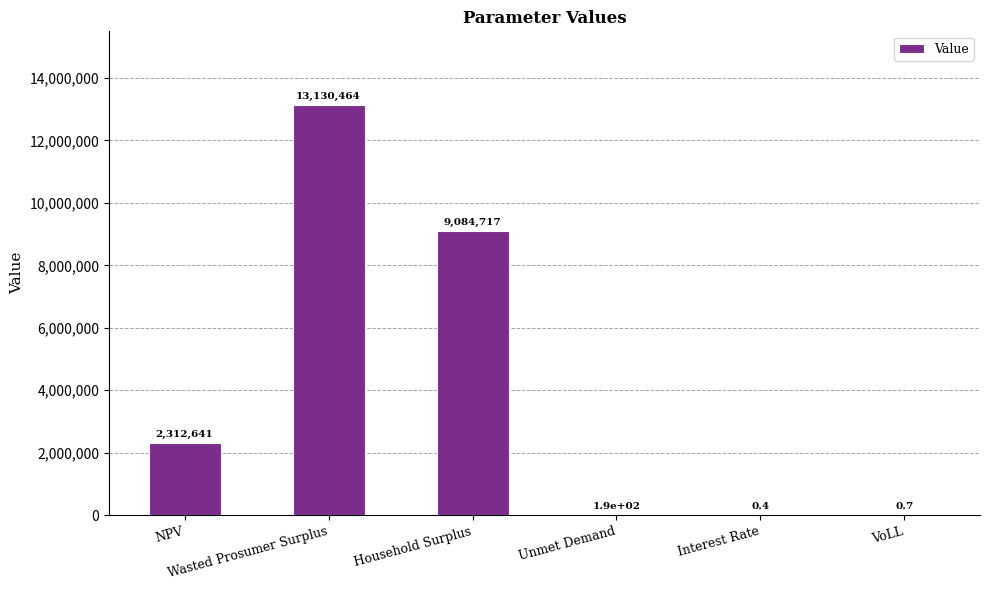

What is the greatest value displayed?

13130464.1